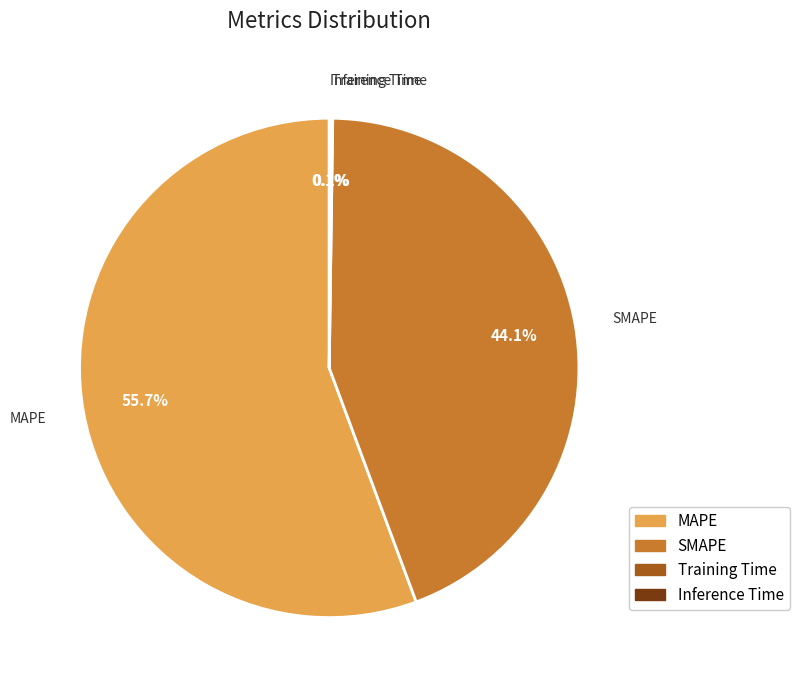

What percentage do MAPE and SMAPE together represent?

99.8%